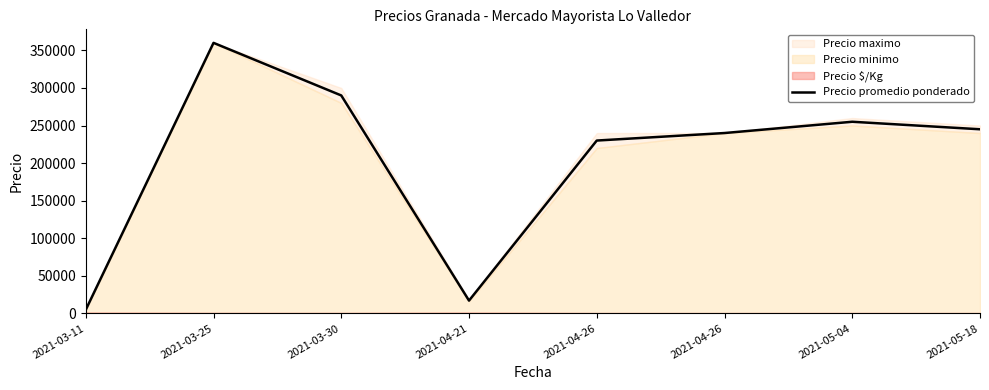

What is the sum of all values?

1641800